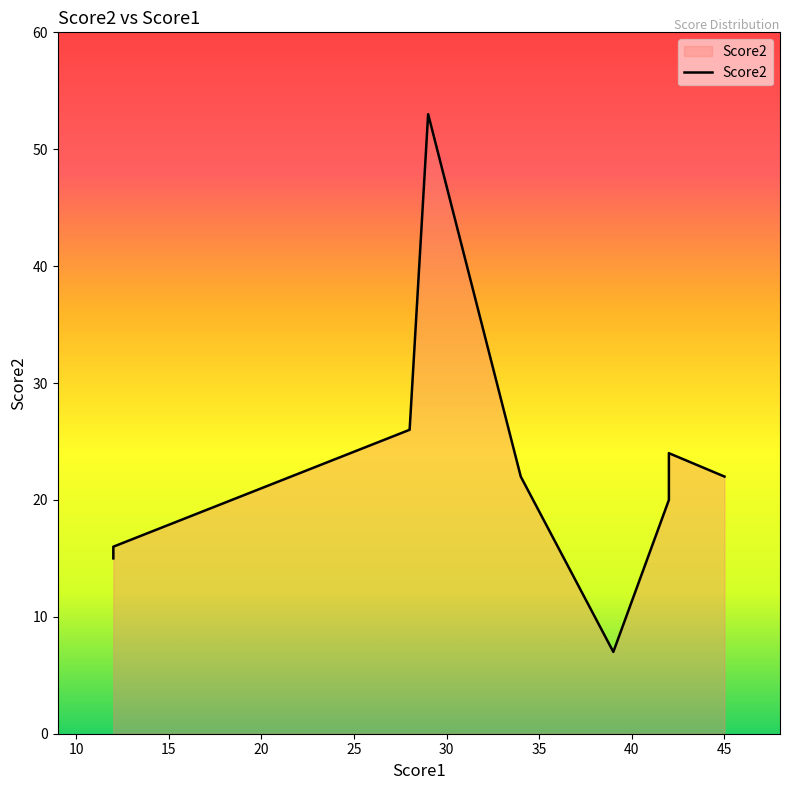

At which category does the chart reach its peak across all series?

29